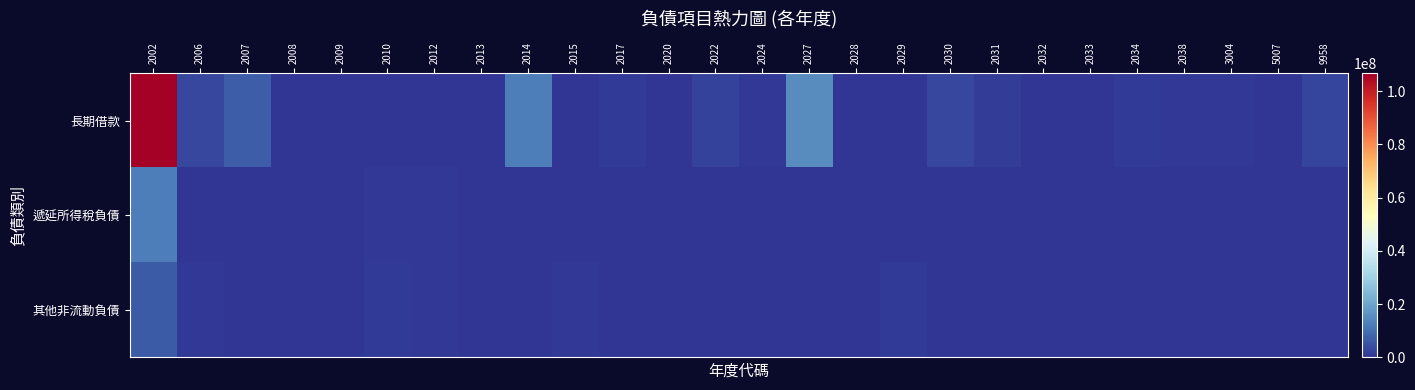

What is the spread (max minus min) of values at 2010?

941629